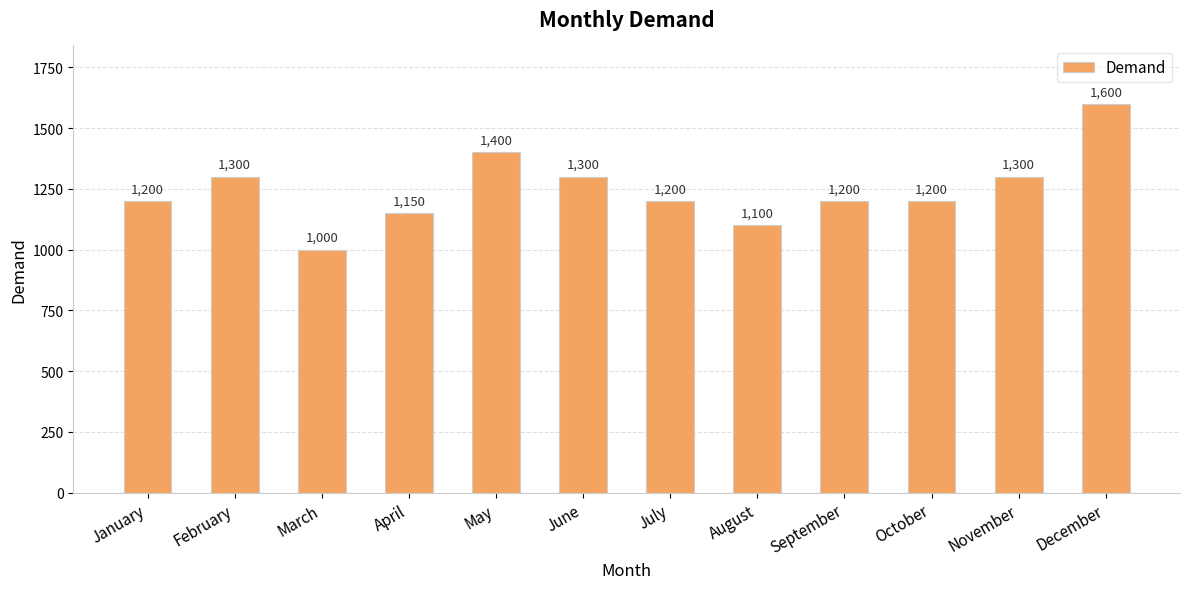

What value does the data have at September, to the nearest 100?

1200